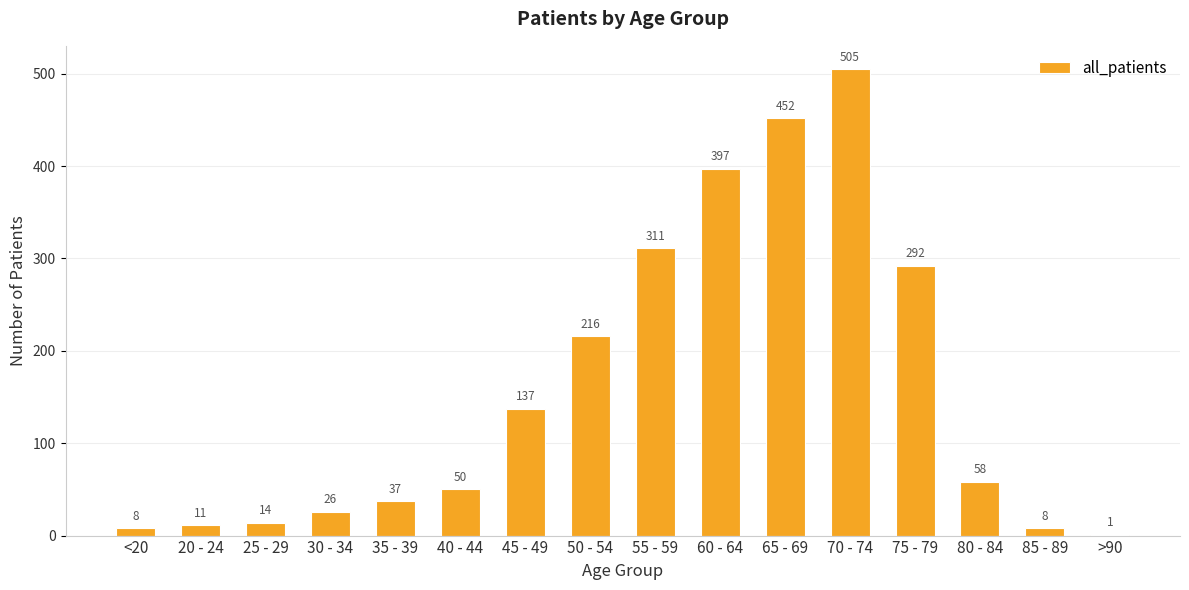

Is it true that the value at 20 - 24 is 11?

True